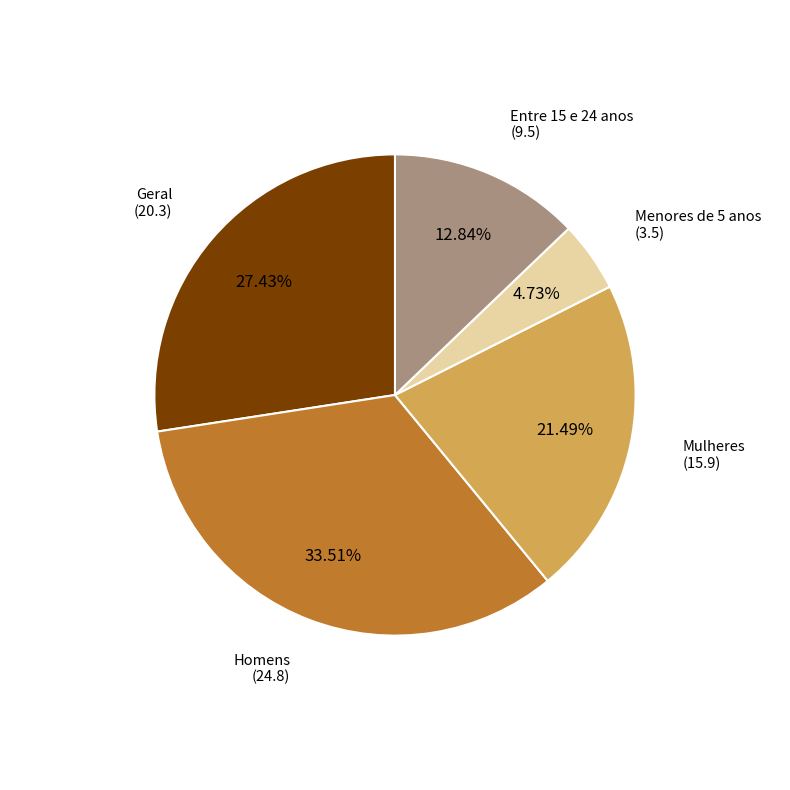

Rank the categories by value from lowest to highest.

Menores de 5 anos, Entre 15 e 24 anos, Mulheres, Geral, Homens